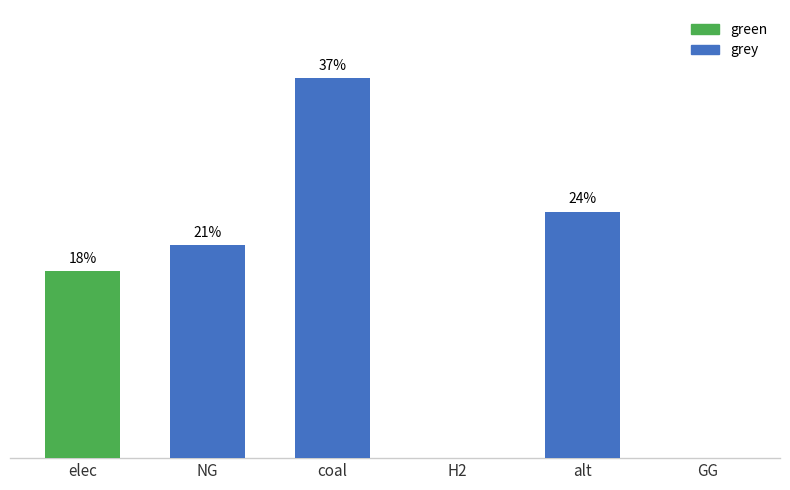

What are all the series names shown in the legend?

grey, green